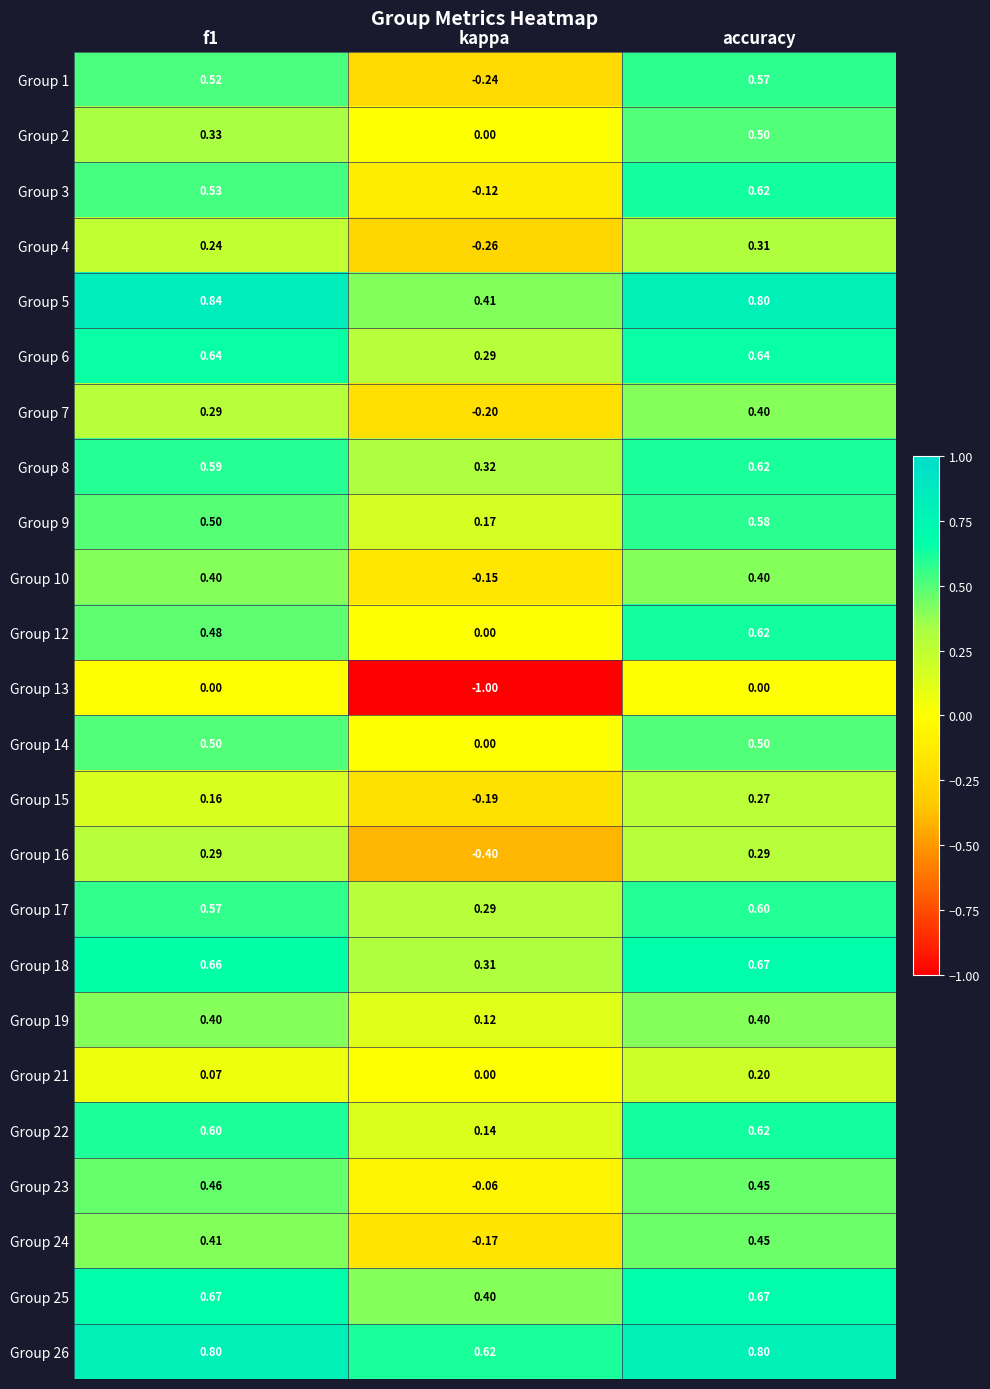

At which label is Group 14 closest to 0?

kappa